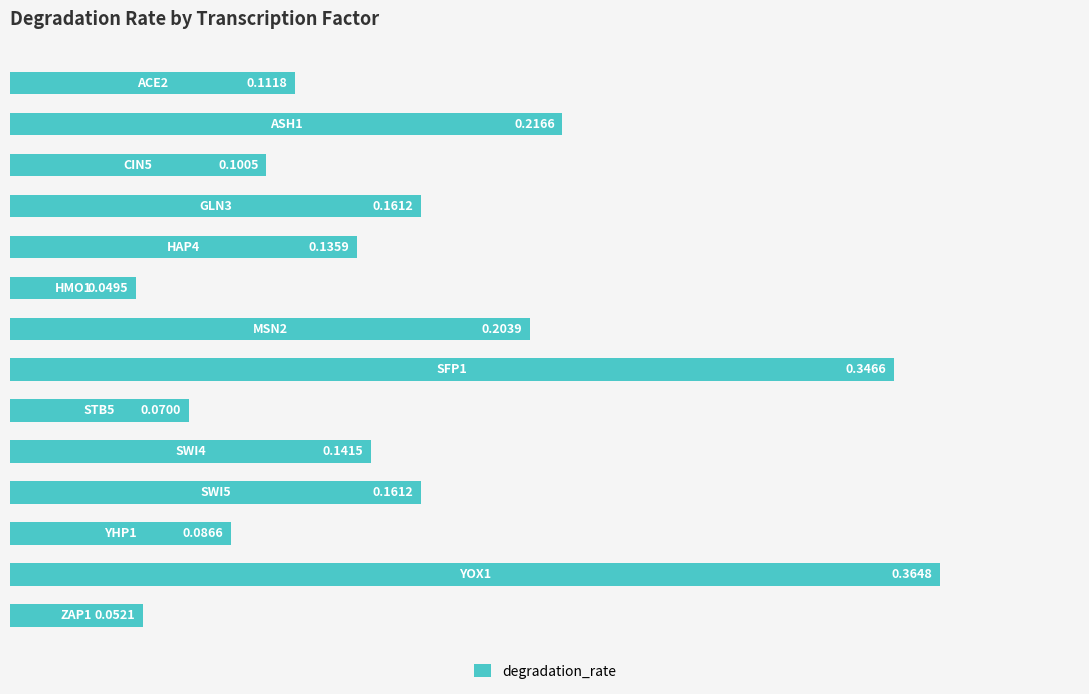

What is the sum of all values?

2.2